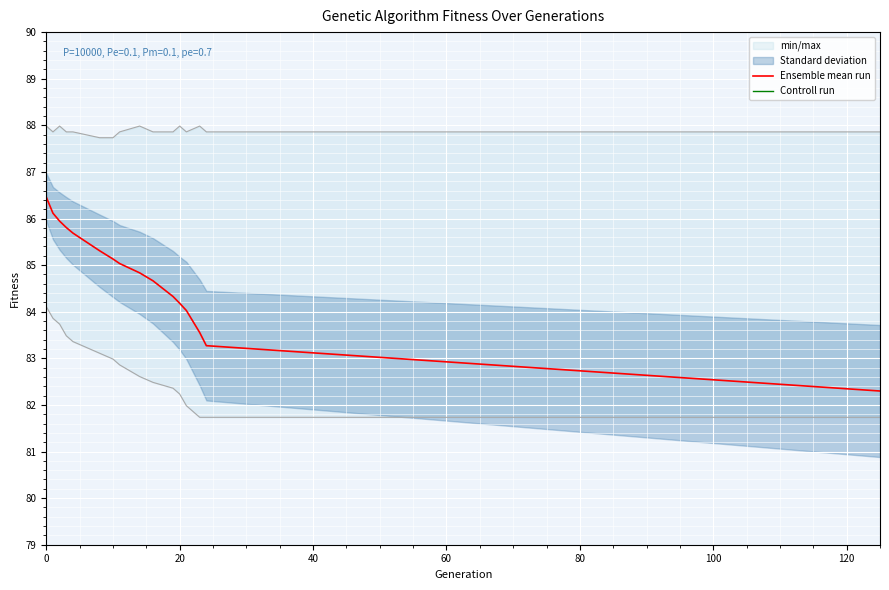

What is the maximum value for Ensemble mean run?

86.5